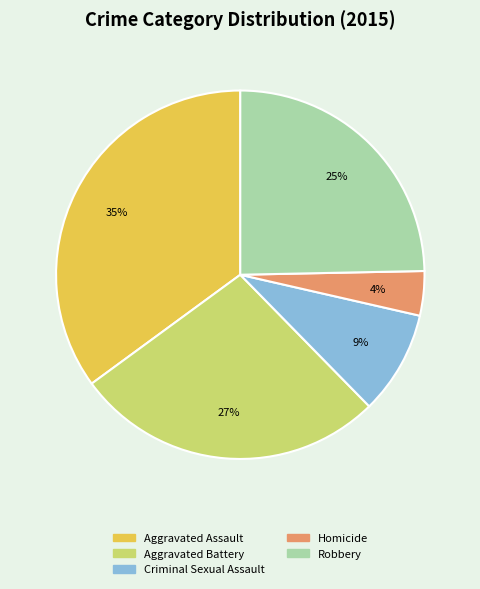

Count the number of slices in the pie.

5